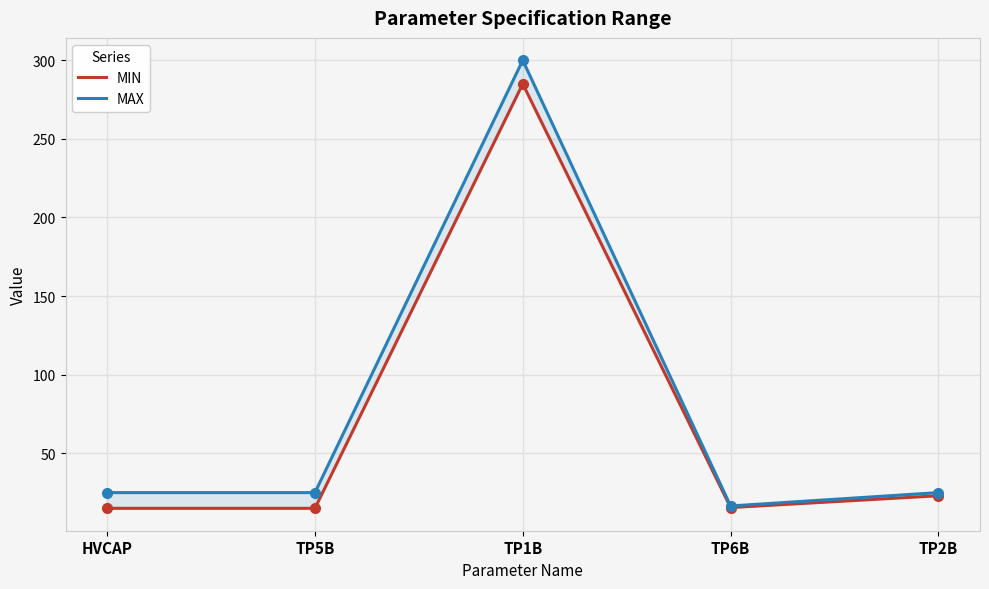

True or false: MAX and MIN cross at least once.

False